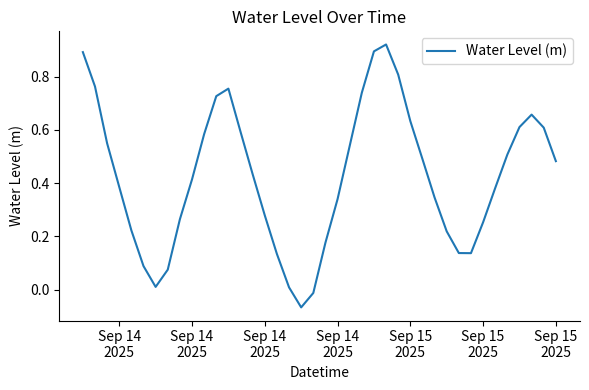

What is the difference between the maximum and minimum values?

1.0